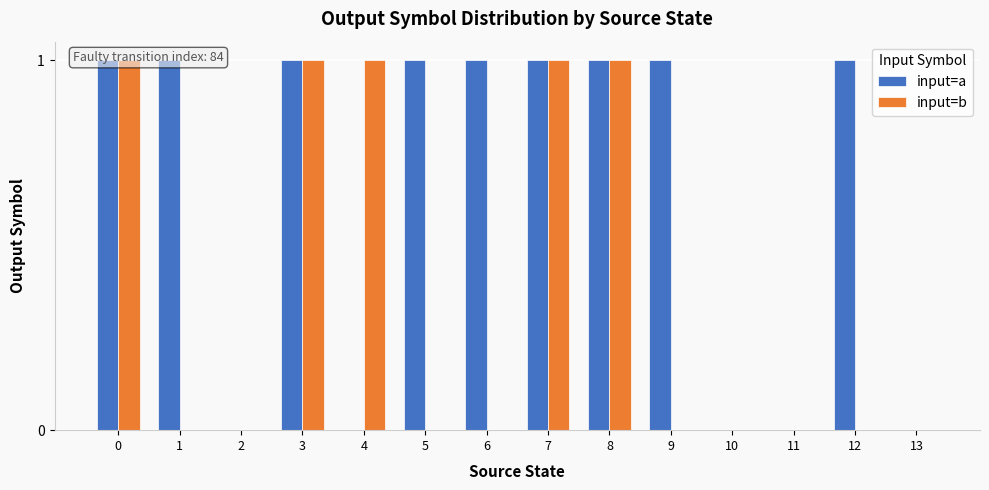

List the series in order of their overall mean, lowest first.

input=b, input=a